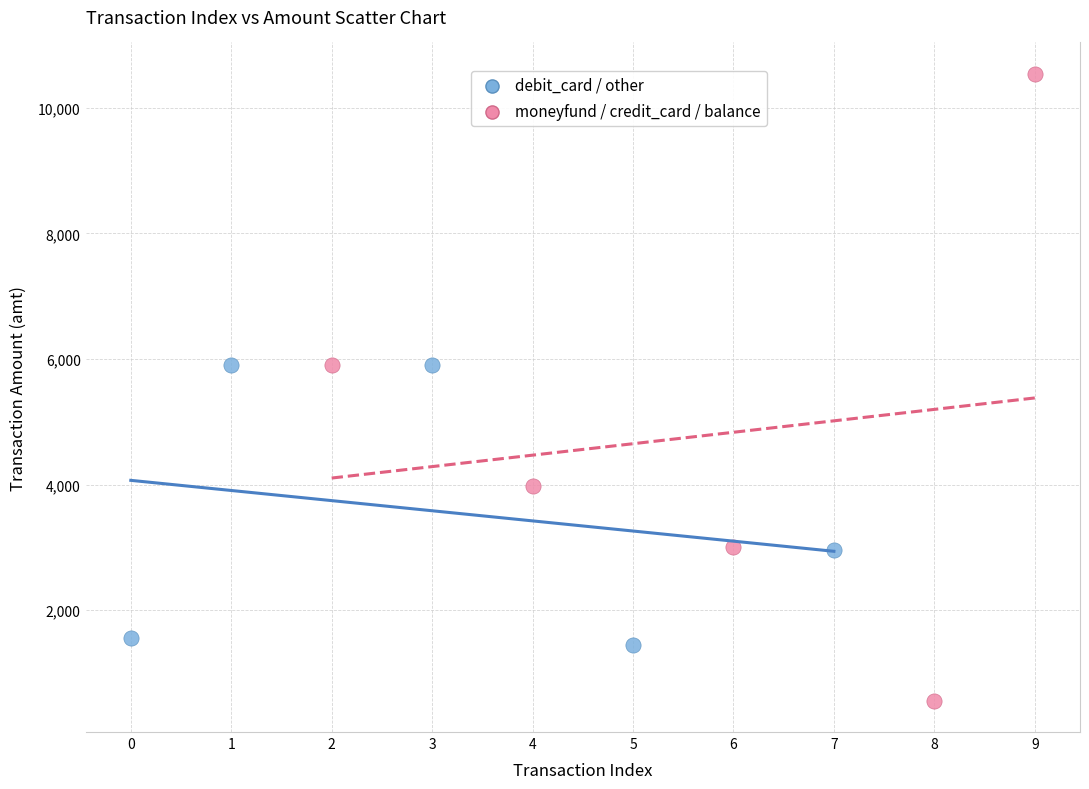

What are all the series names shown in the legend?

debit_card / other, moneyfund / credit_card / balance